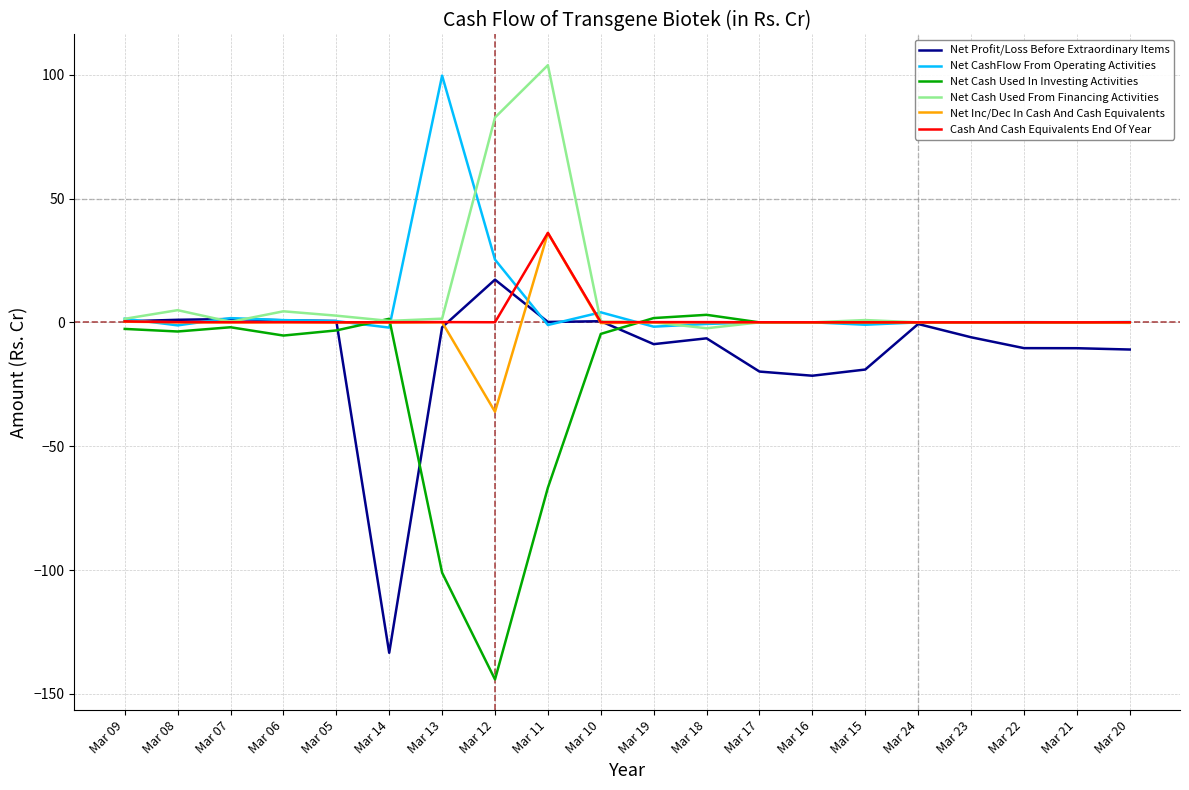

At how many categories does at least one series exceed 98?

2